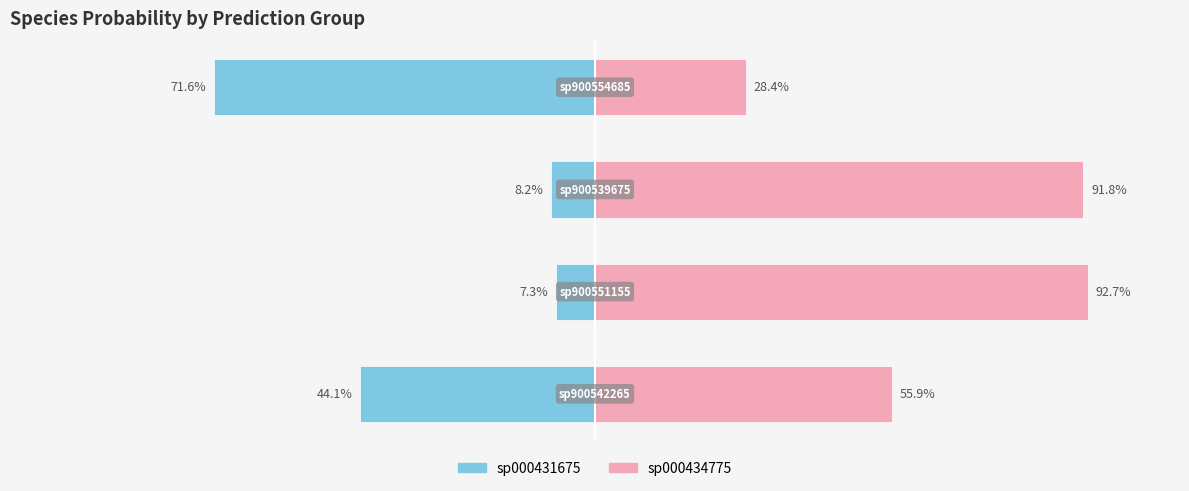

How many values in the sp000434775 series are below 91?

2